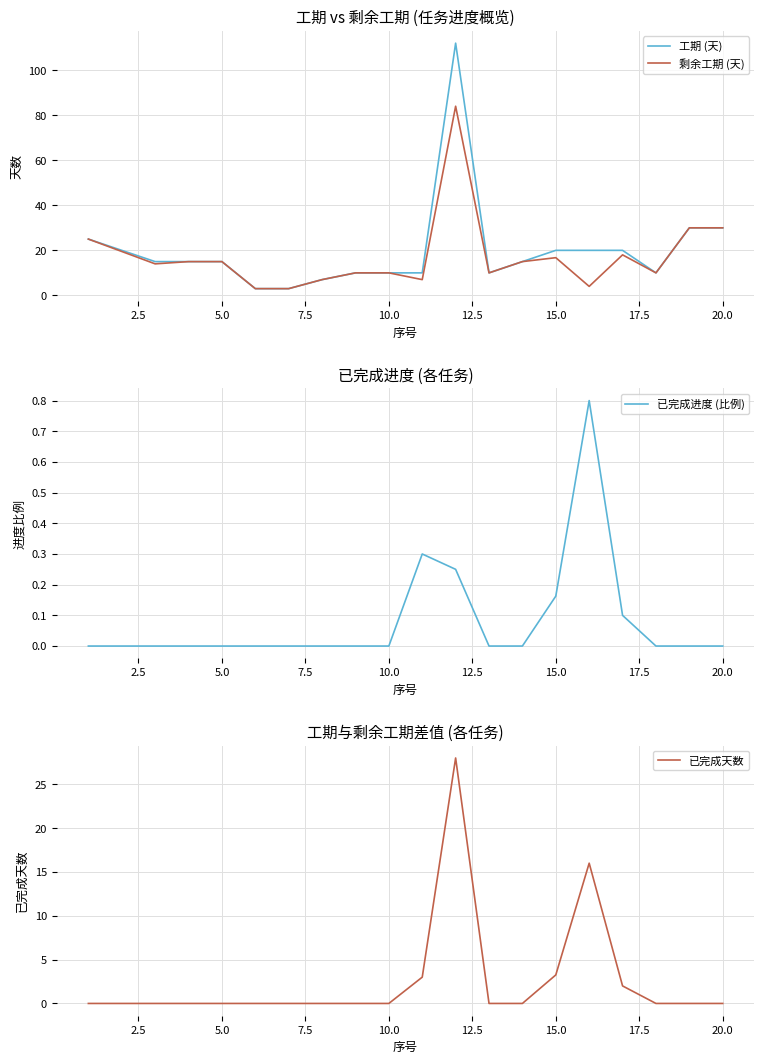

How many interior local valleys does the 剩余工期 (天) series have?

5